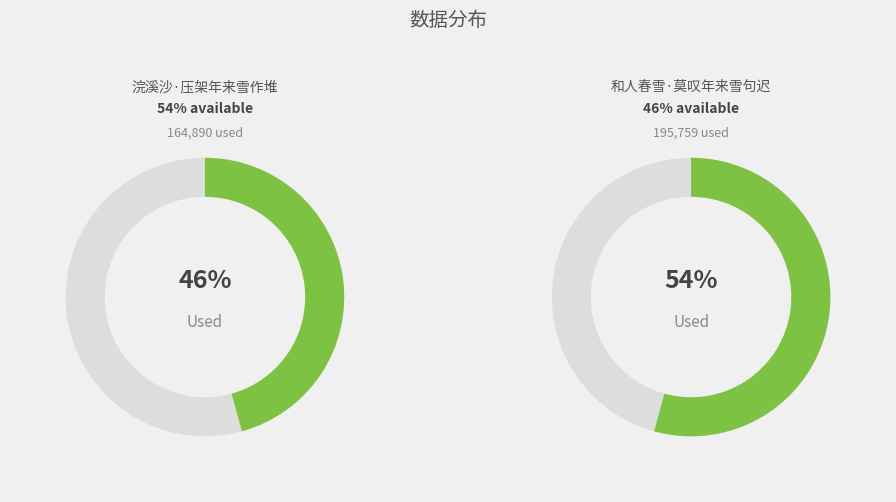

Which slice is the largest?

和人春雪·莫叹年来雪句迟